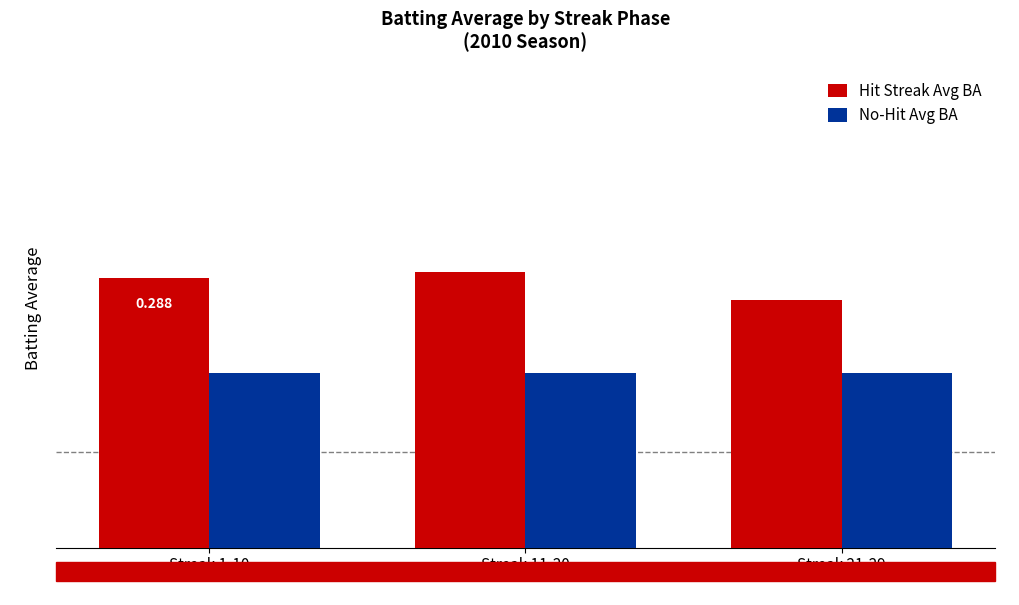

What is the lowest value of the No-Hit Avg BA series?

0.3